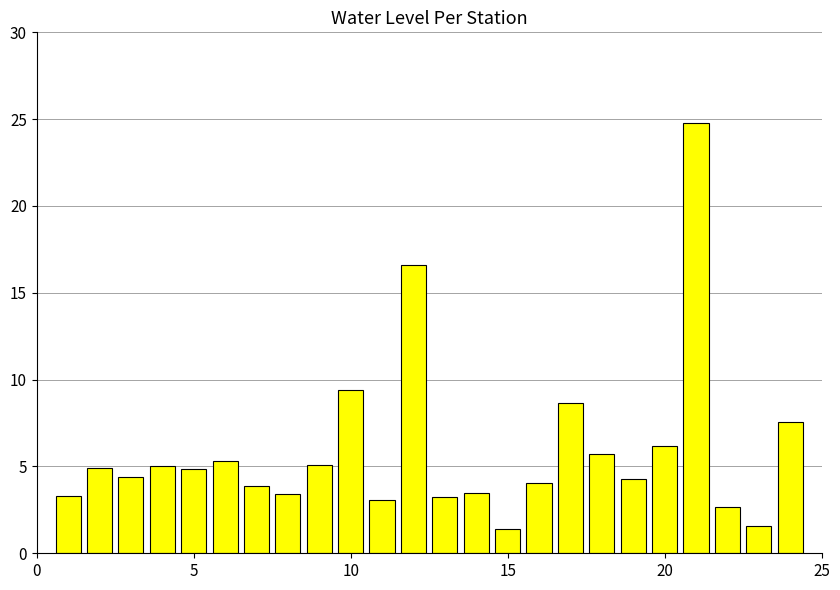

What is the sum of all values?

142.7